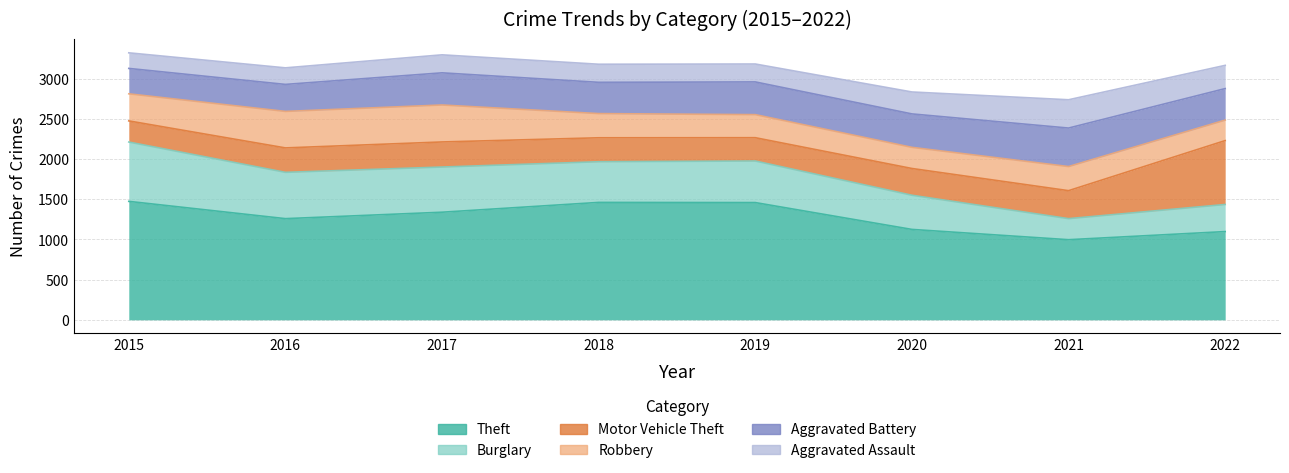

What is the spread (max minus min) of values at 2017?

1115